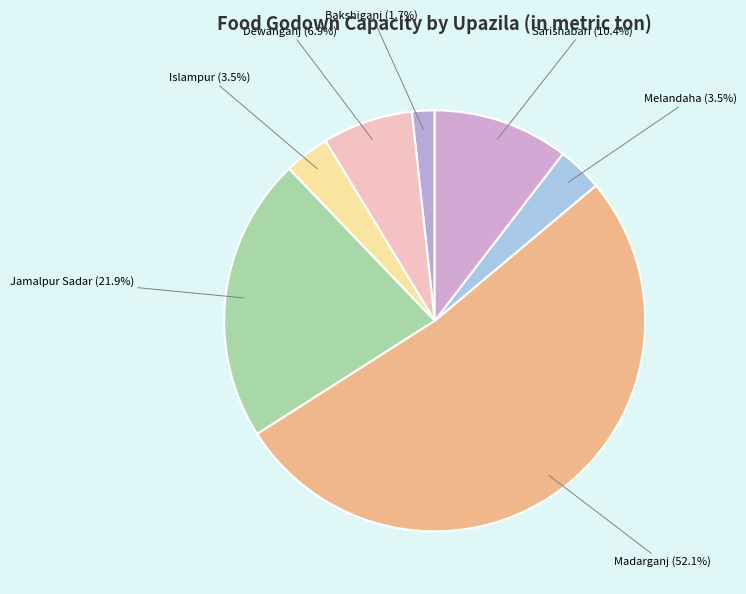

What is the majority slice?

Madarganj